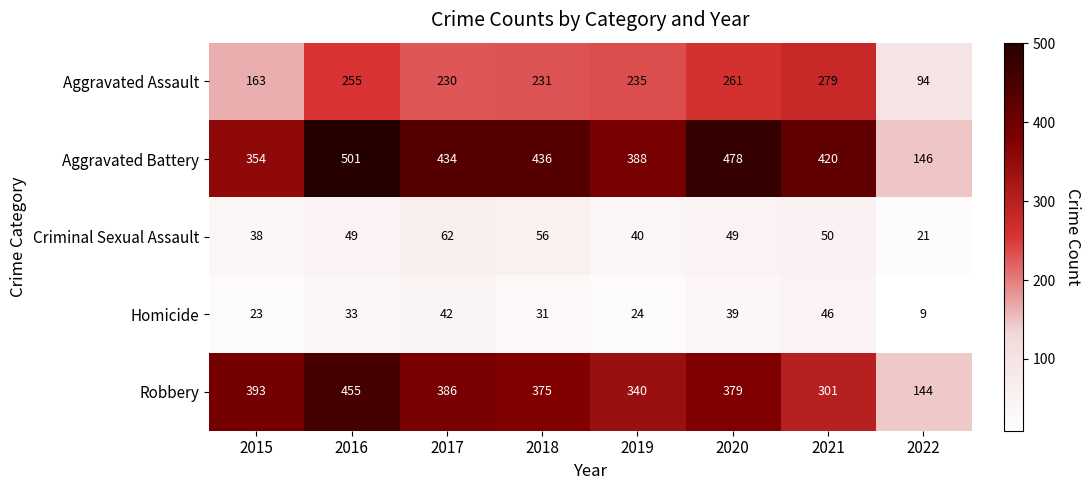

Between 2015 and 2019, which series saw the biggest shift?

Aggravated Assault